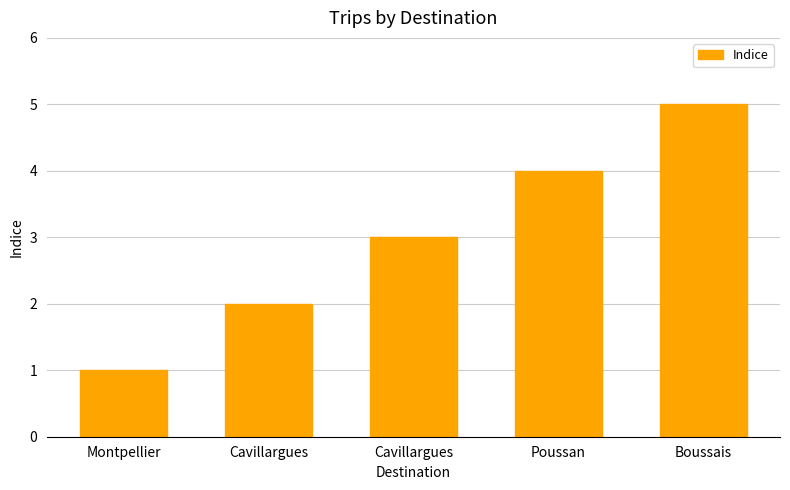

Rank the categories by value from lowest to highest.

Montpellier, Cavillargues, Cavillargues, Poussan, Boussais